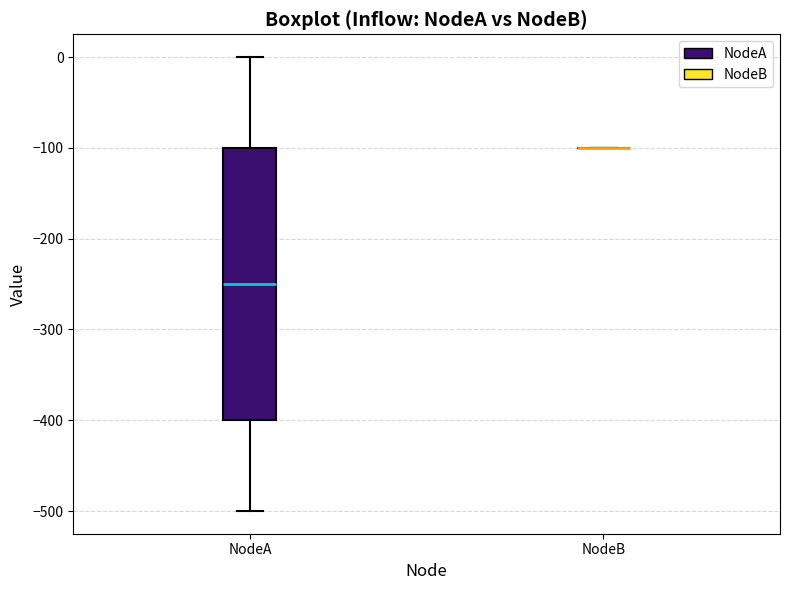

Reading left to right, read every box against the y-axis: the position of its median line, the range the box covers, and the ends of its whiskers. The values are not printed on the chart, so give them approximately, as read against the axis.

NodeA: median -250, box -400 to -100, whiskers -500 to 0
NodeB: box collapsed to a line at -100, whiskers -100 to -100